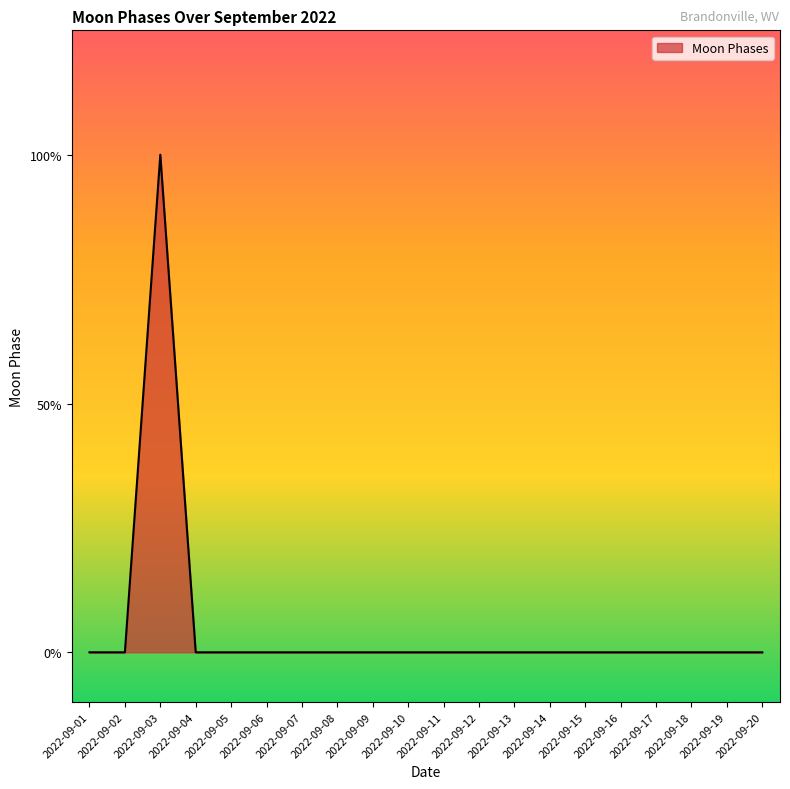

At which label is the value closest to 1?

2022-09-01